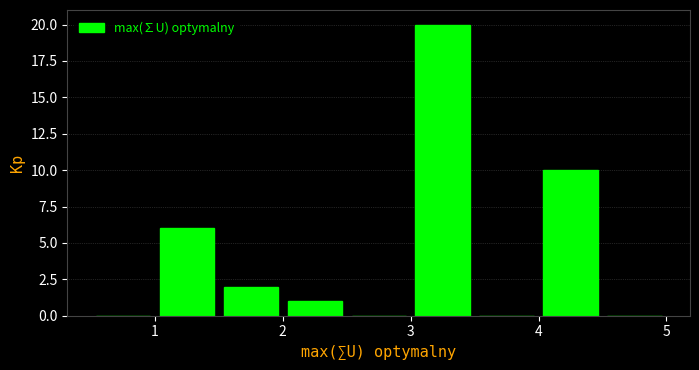

Reading left to right, transcribe this chart: for each bar, give the range it covers on the x-axis and its height. The values are not printed on the chart, so give them approximately, as read against the axis.

0.5 to 1.0: 0
1.0 to 1.5: 6
1.5 to 2.0: 2
2.0 to 2.5: 1
2.5 to 3.0: 0
3.0 to 3.5: 20
3.5 to 4.0: 0
4.0 to 4.5: 10
4.5 to 5.0: 0